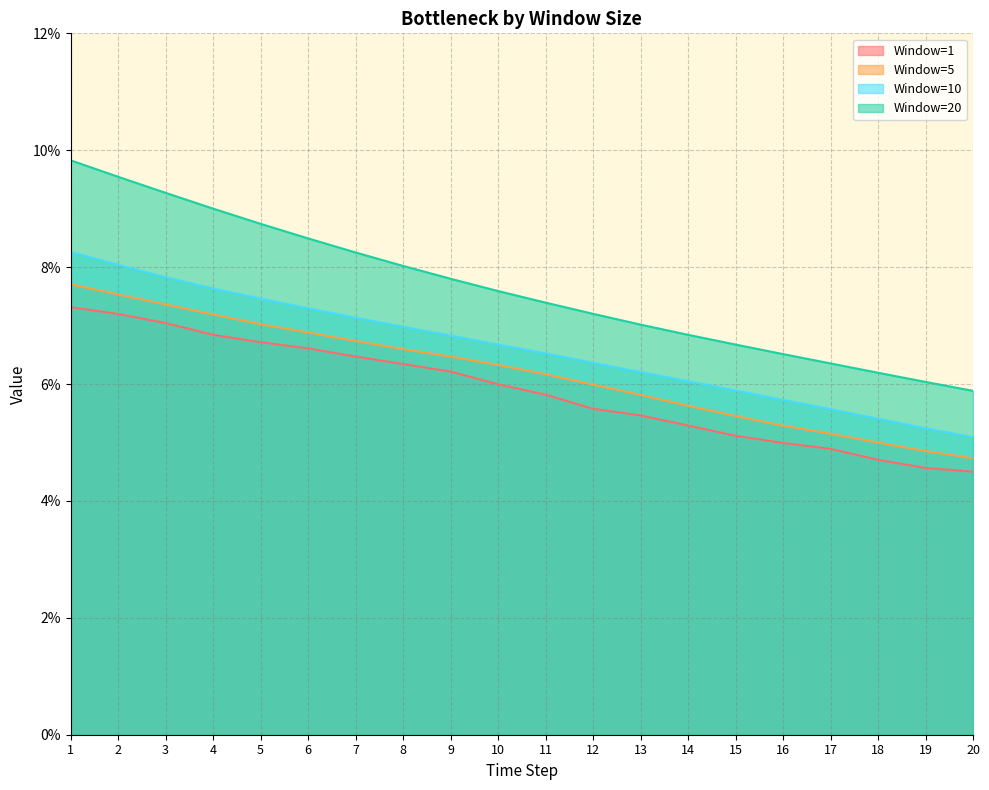

At which category is the sum across all series the highest?

1